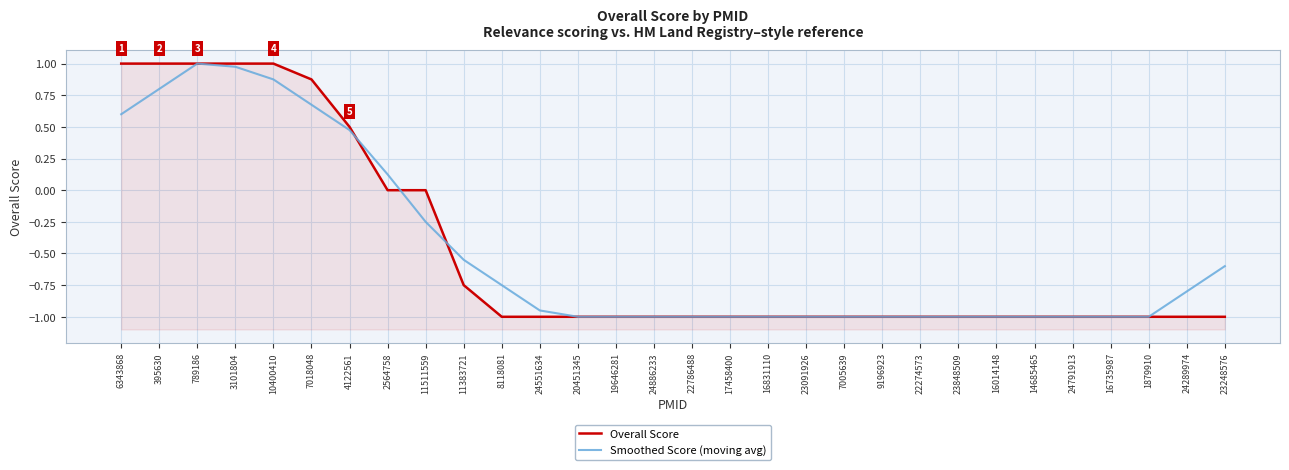

Is this an area chart (filled region under the line)?

No